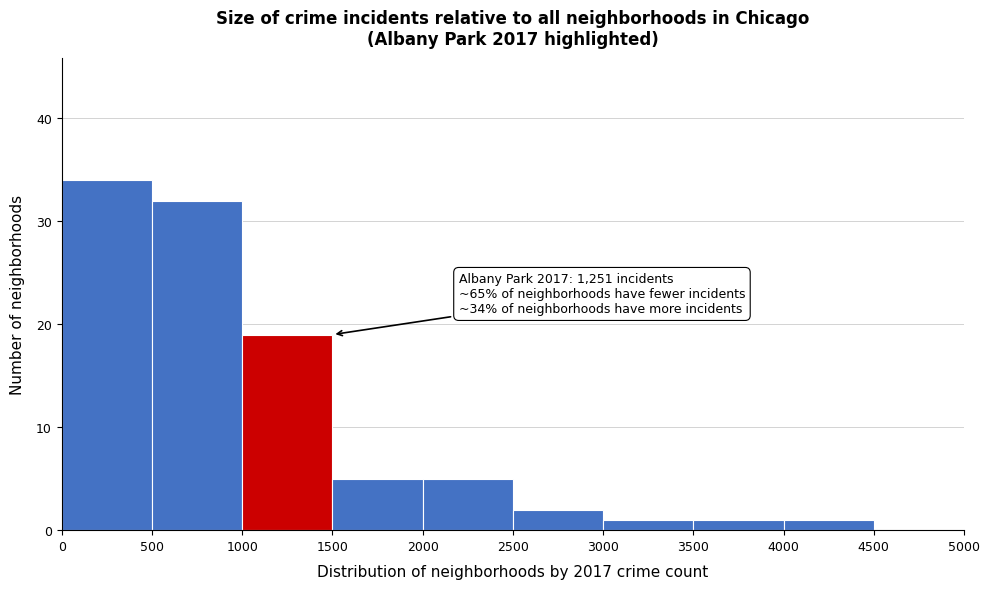

Which range on the x-axis has the tallest bar?

0 to 500